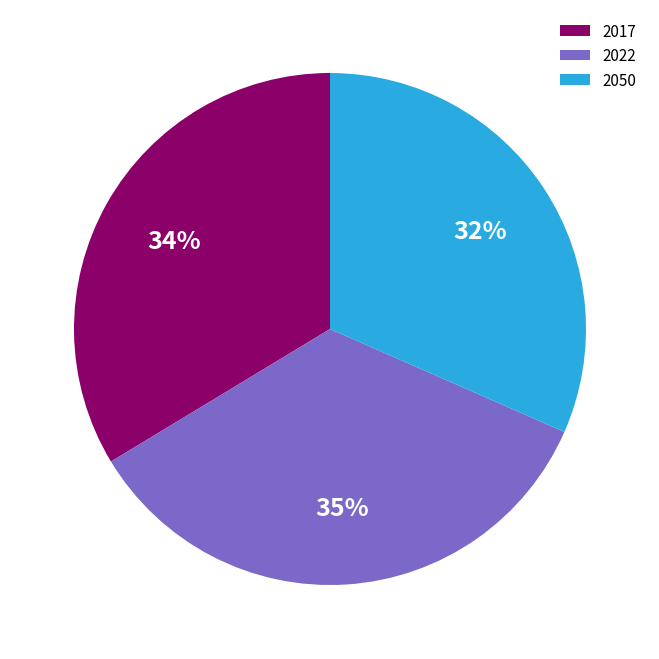

Which category has the biggest portion of the pie?

2022